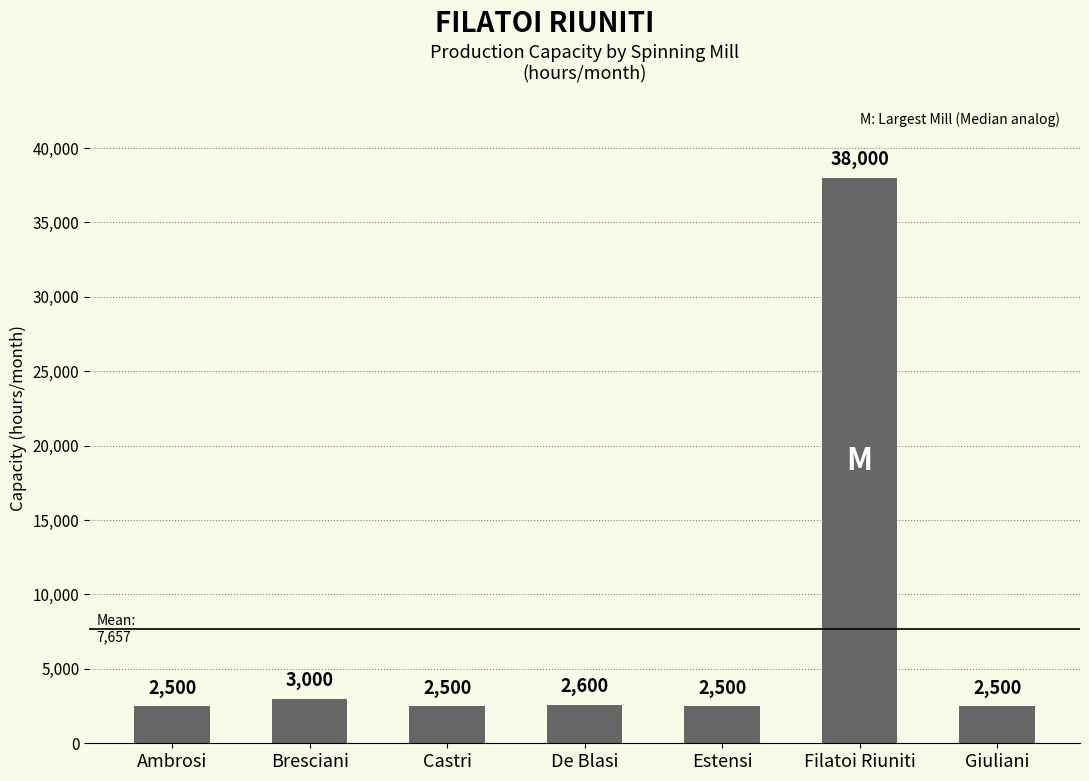

What value does the data have at Filatoi Riuniti?

38000